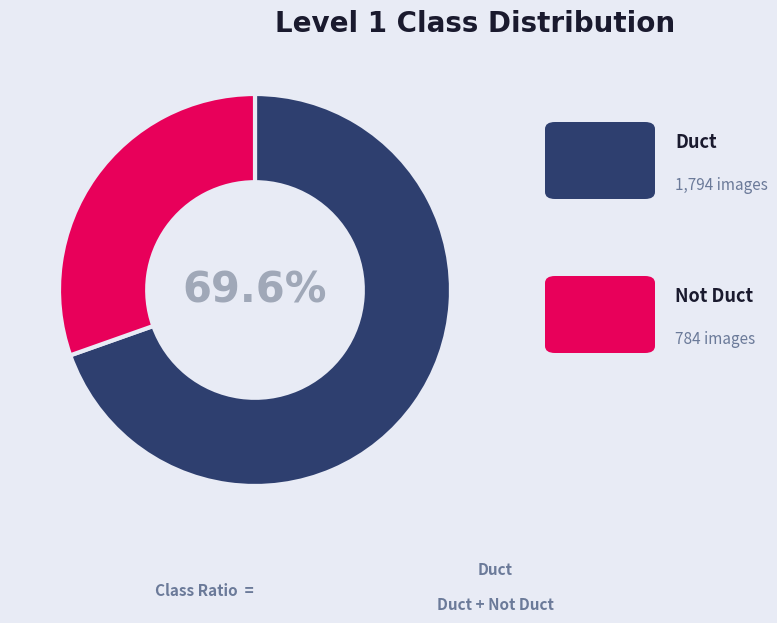

Does any single category account for the majority?

Yes